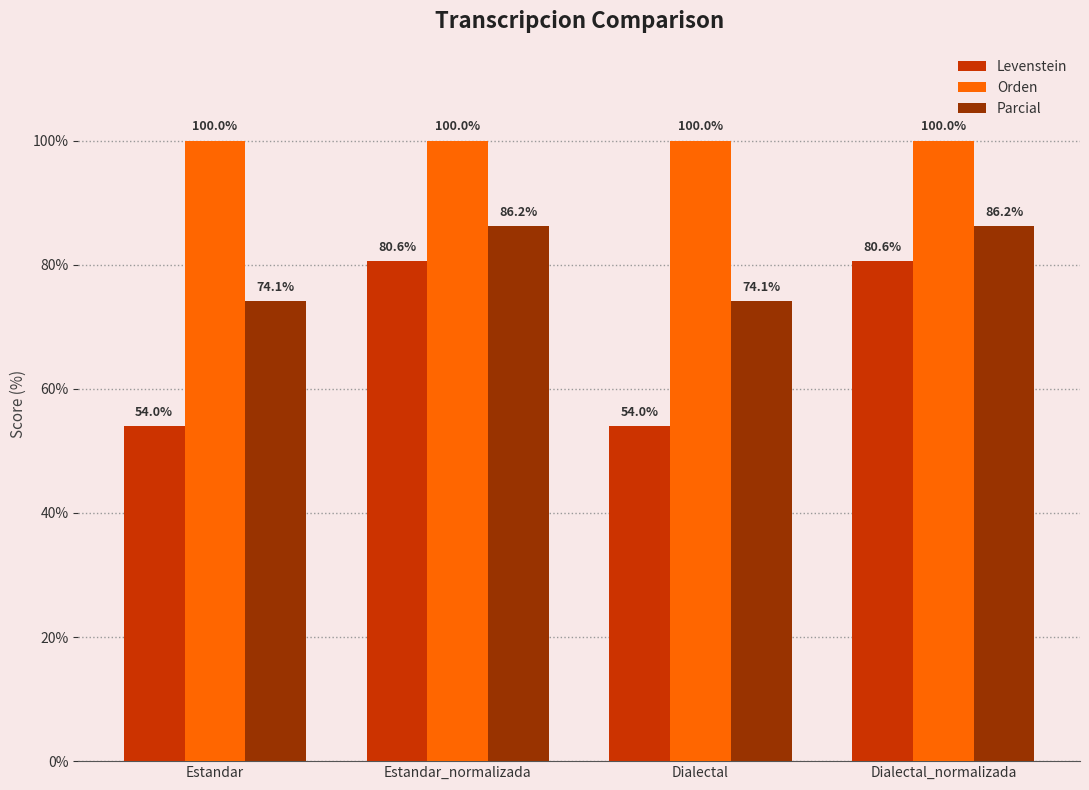

What are all the series names shown in the legend?

Levenstein, Orden, Parcial